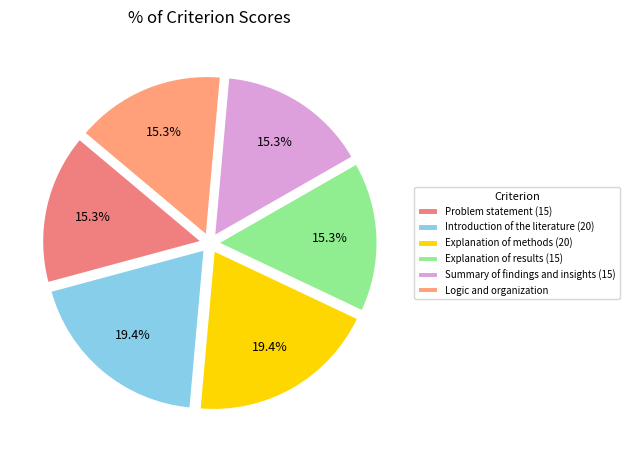

Which slice is the smallest?

Problem statement (15)